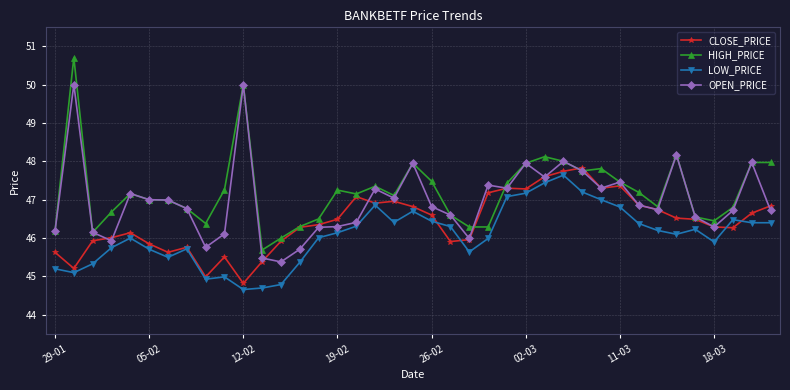

What is the difference between the maximum and minimum values in the CLOSE_PRICE series?

3.0